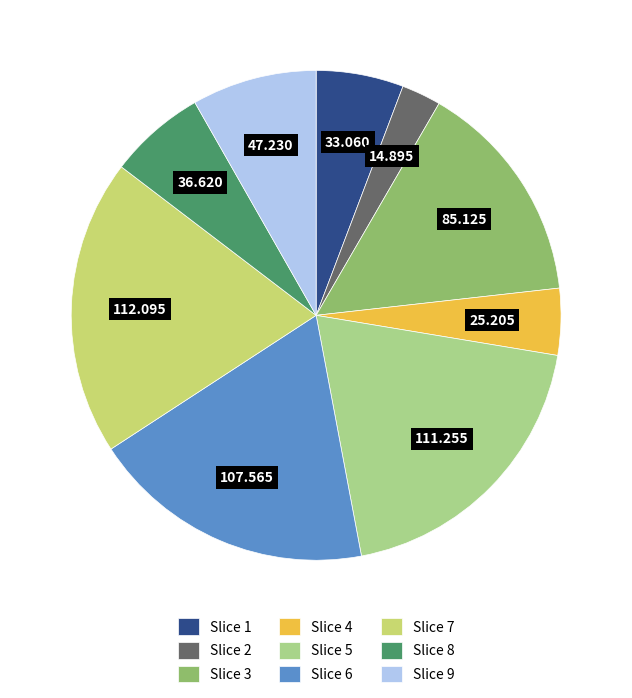

Is there any slice that represents more than half of the pie?

No